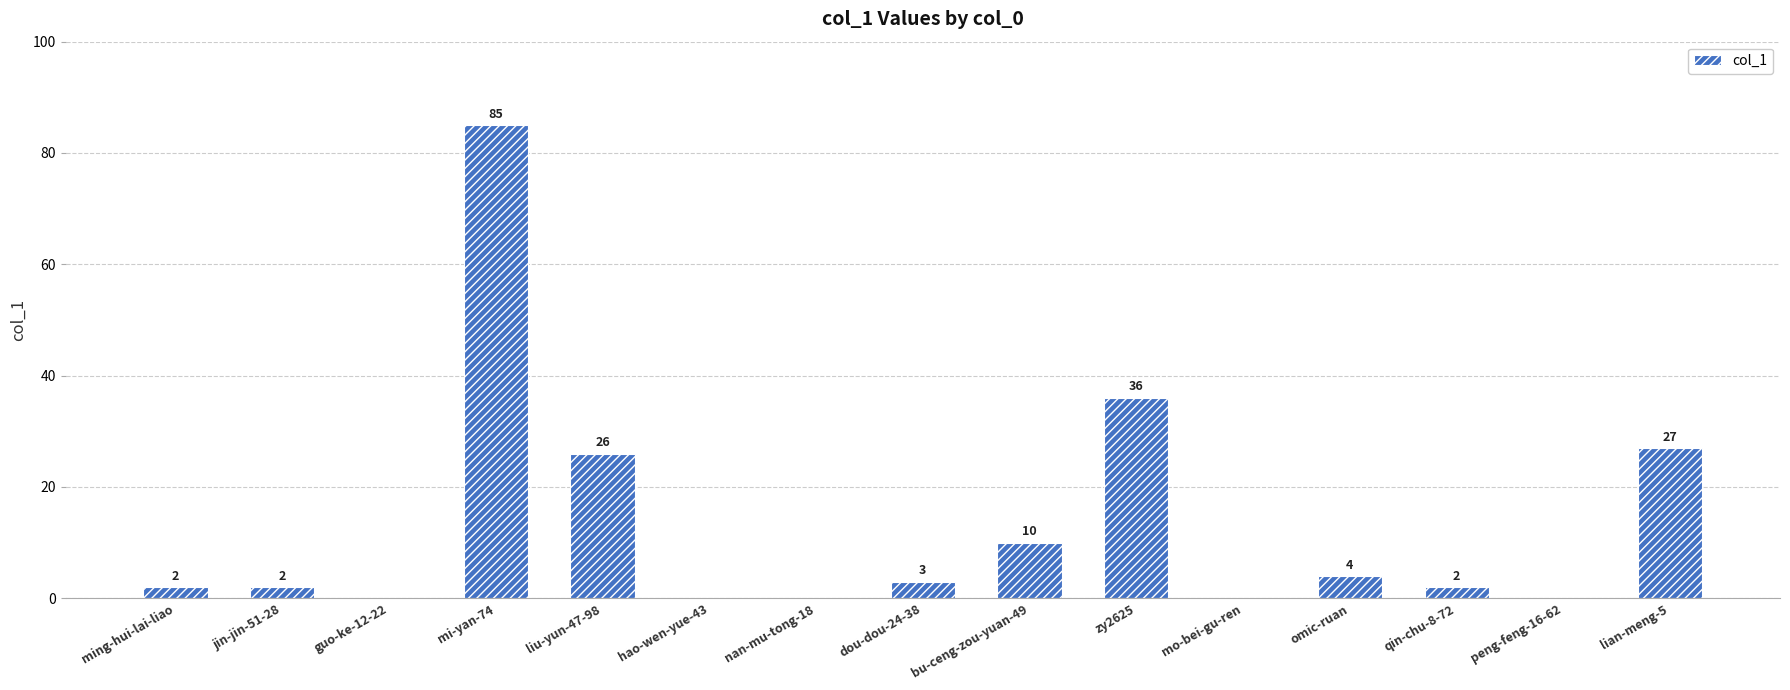

What is the difference between the values at hao-wen-yue-43 and lian-meng-5?

27